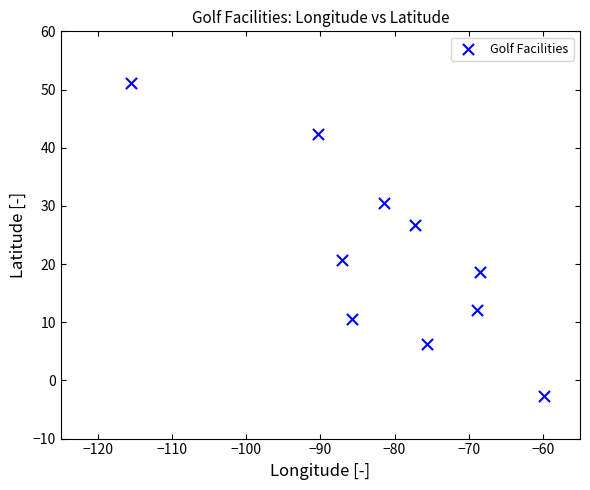

What is the average Y value?

21.6